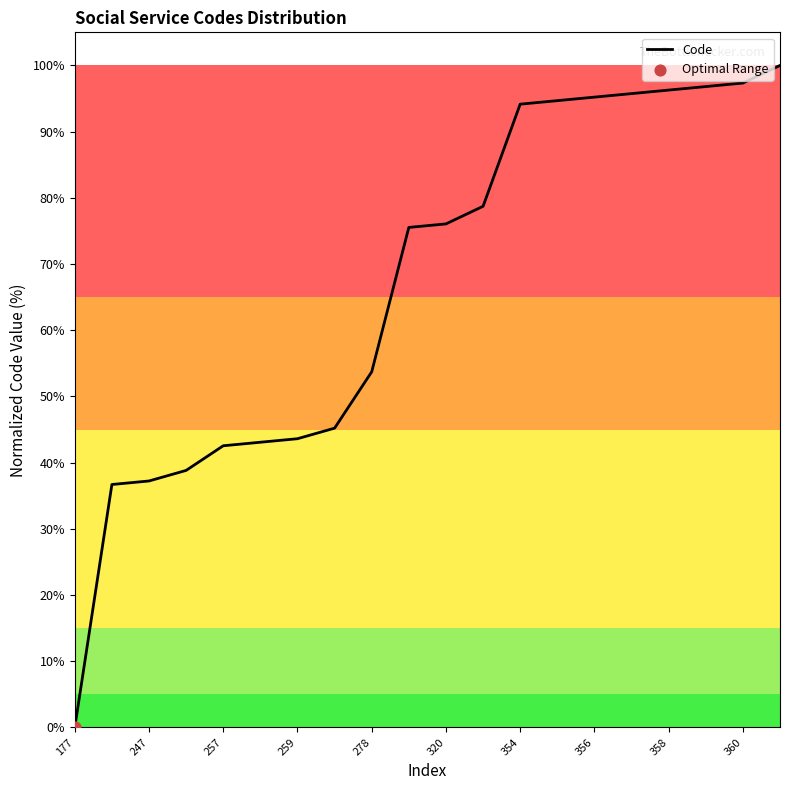

What is the difference between the maximum and minimum values?

100.0